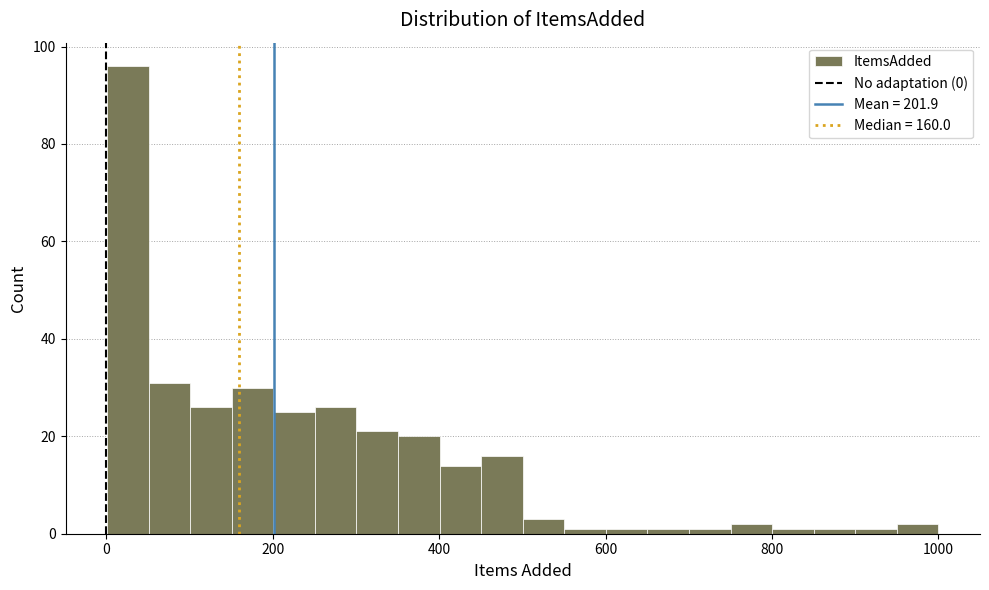

Around what value on the x-axis is the tallest bar? Give the approximate position of its centre, as read against the axis.

20